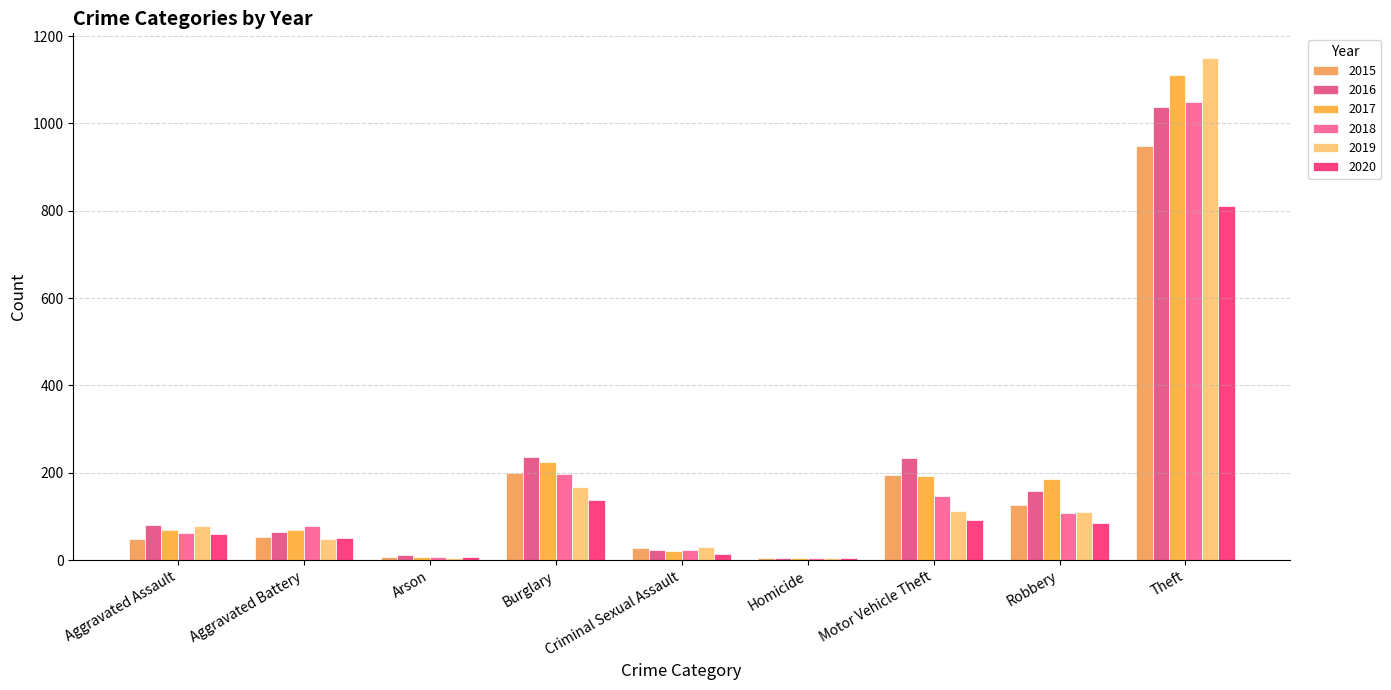

At which label does 2020 reach its peak?

Theft